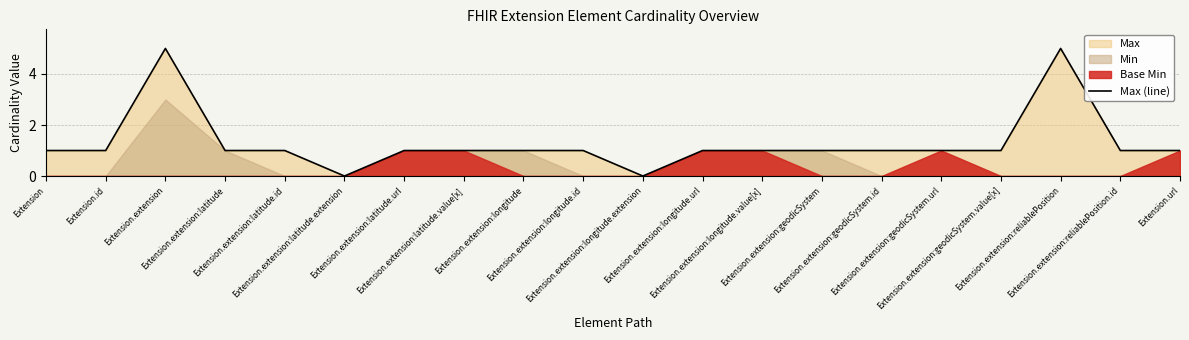

Which label corresponds to the largest value in the chart?

Extension.extension